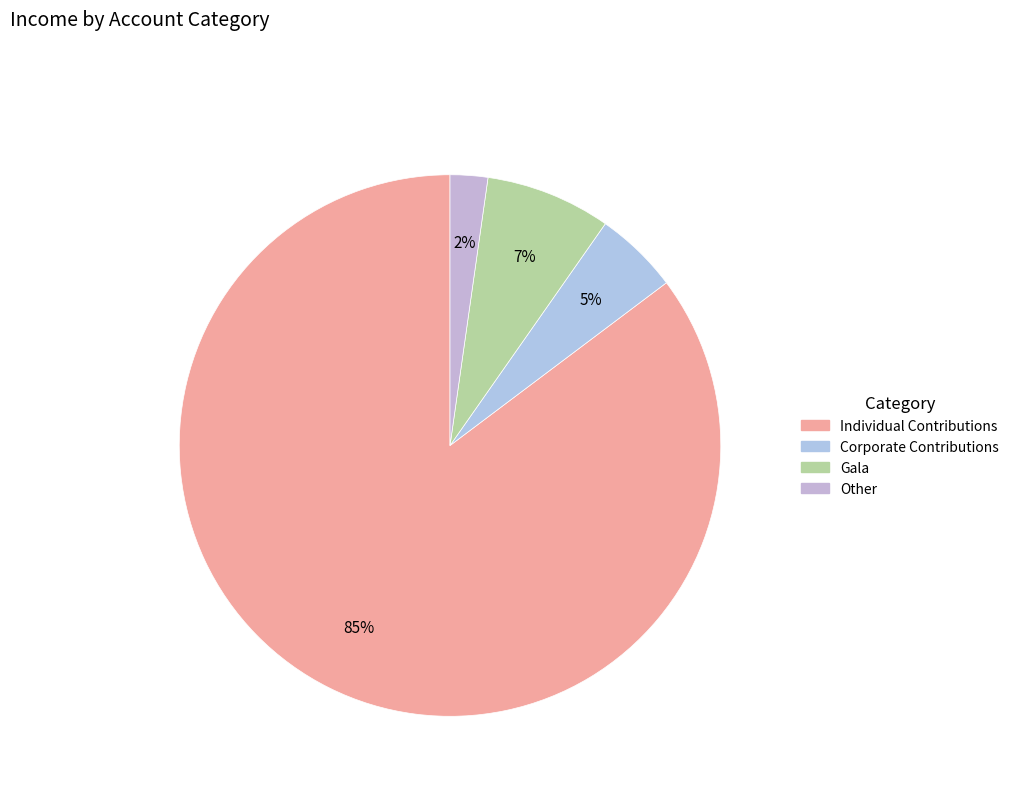

To the nearest percent, what is the difference between the Individual Contributions and Gala slice percentages?

78%